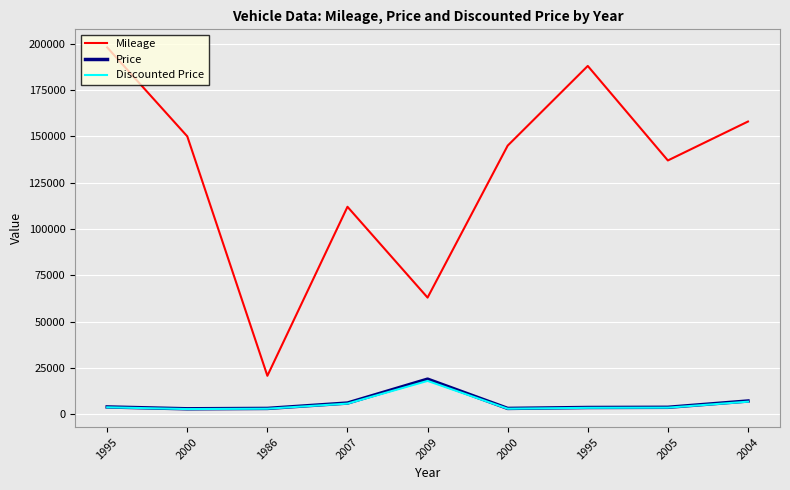

Which label corresponds to the largest value in the chart?

1995